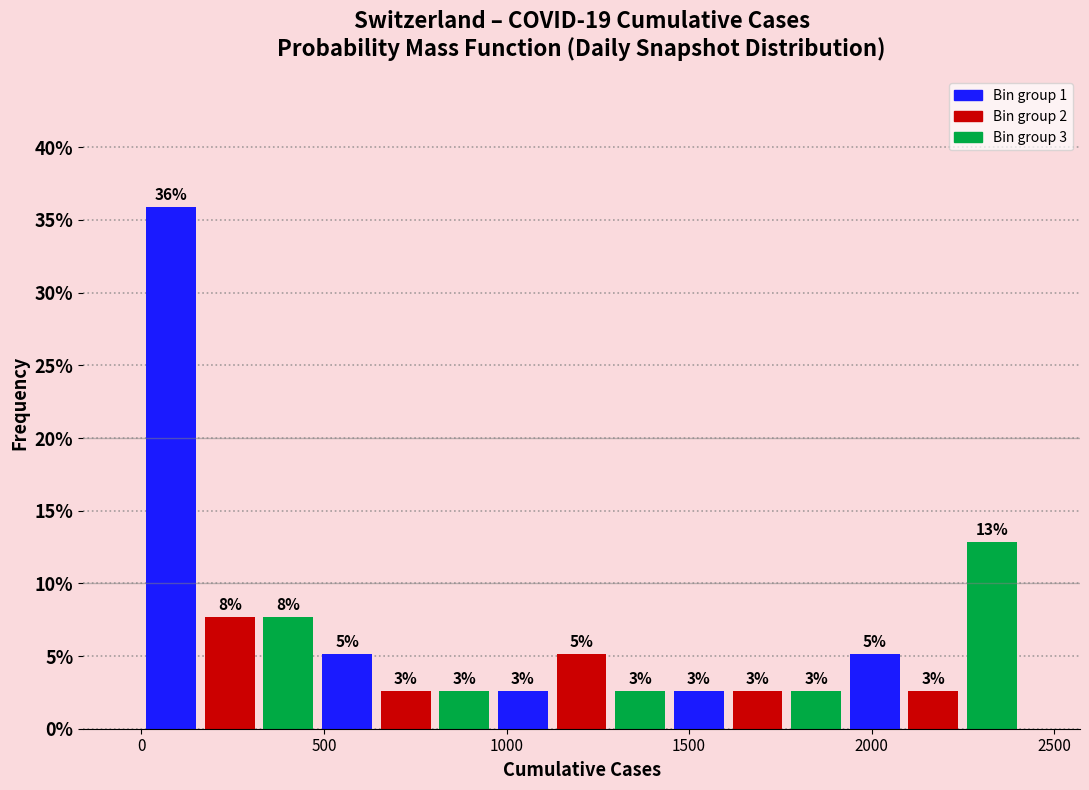

Read against the x-axis, roughly where is the centre of the tallest bar?

100